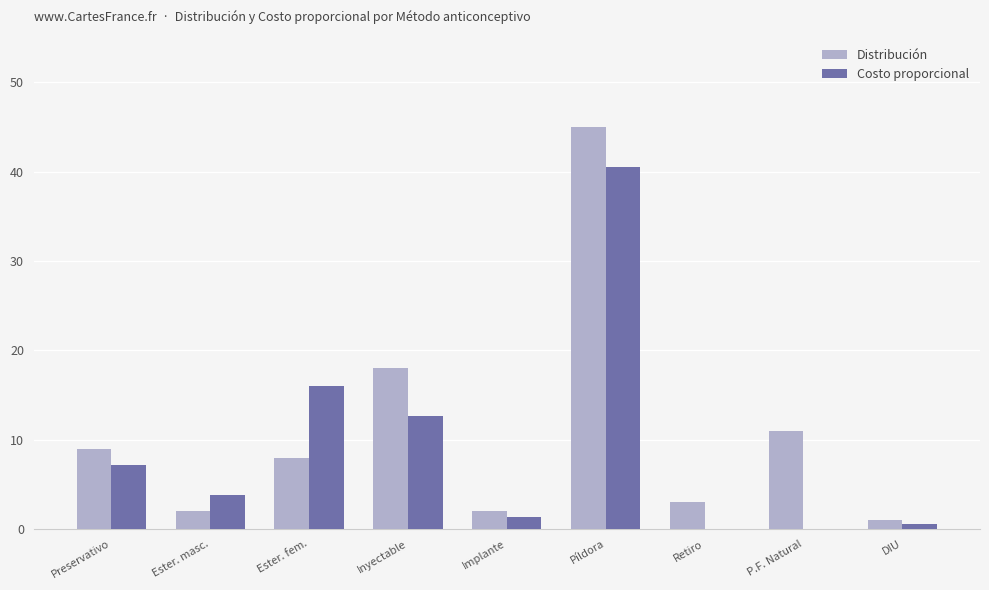

Which category has the lowest value in the Distribución series?

DIU